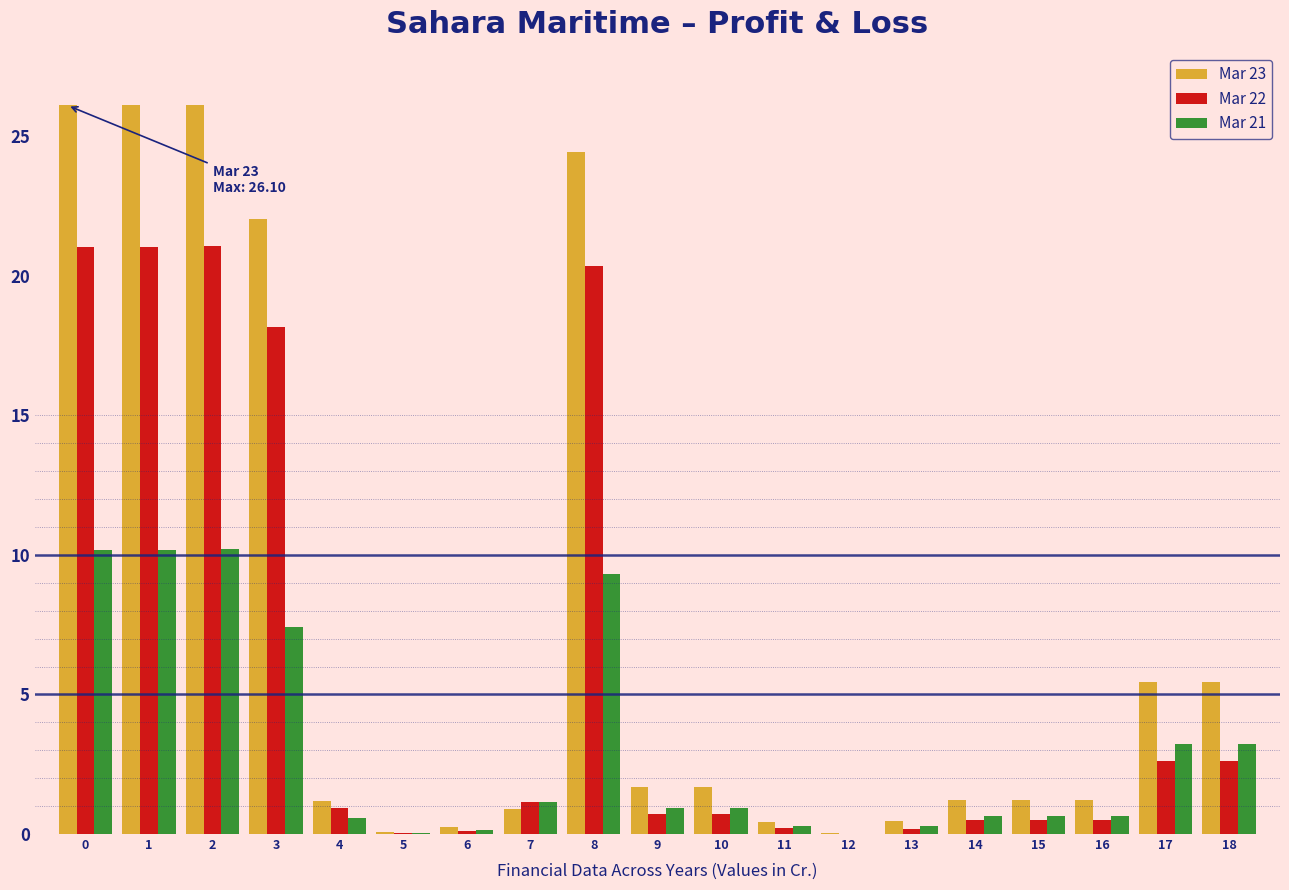

Between 1 and 18, which series saw the biggest shift?

Mar 23